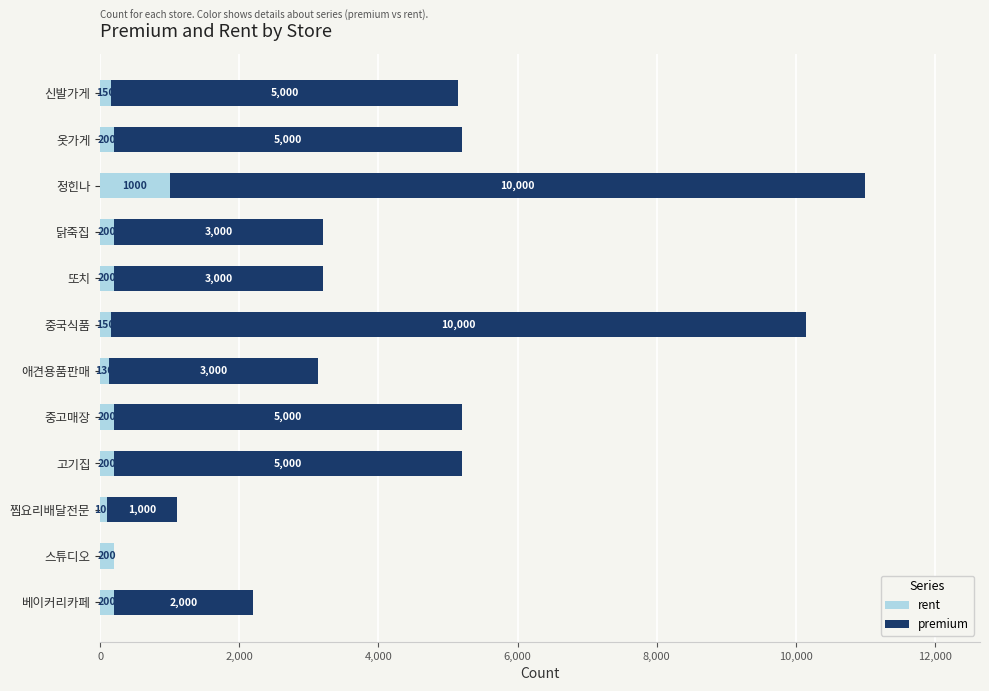

Read the rent value at 베이커리카페, to the nearest 100.

200